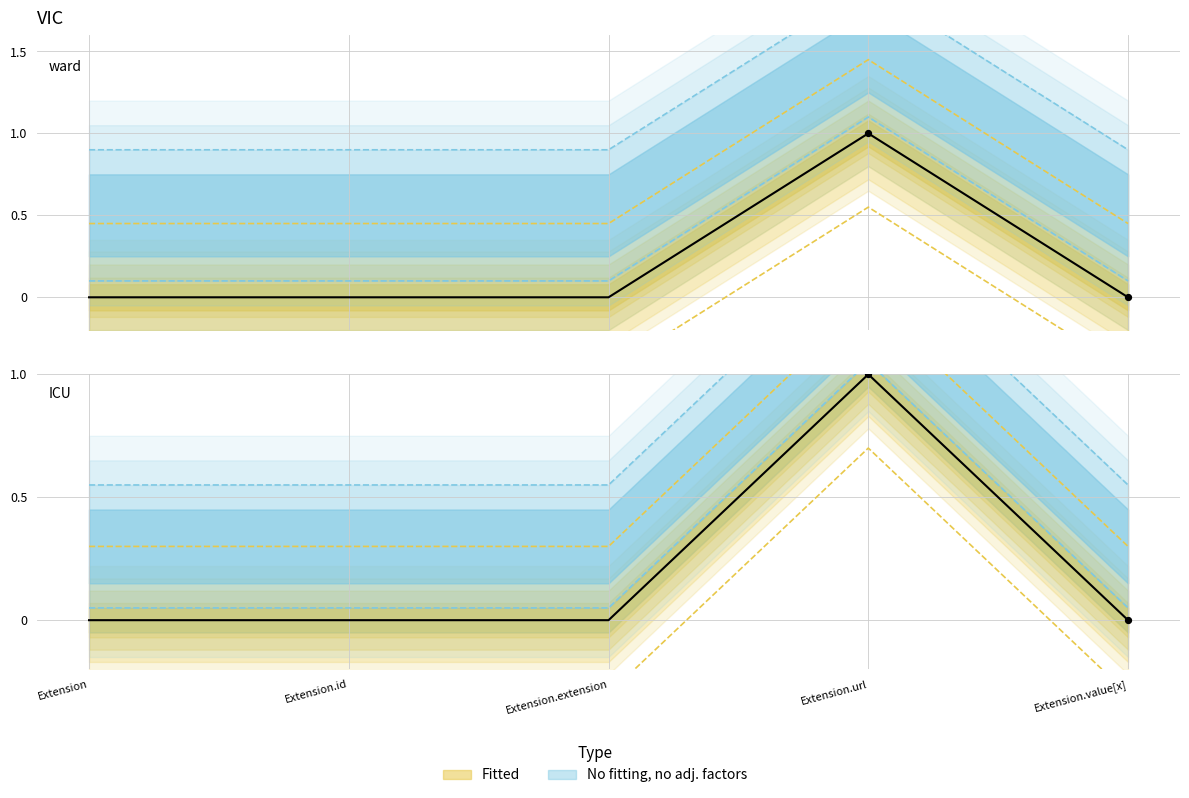

What is the total value across all series at Extension.value[x]?

0.6